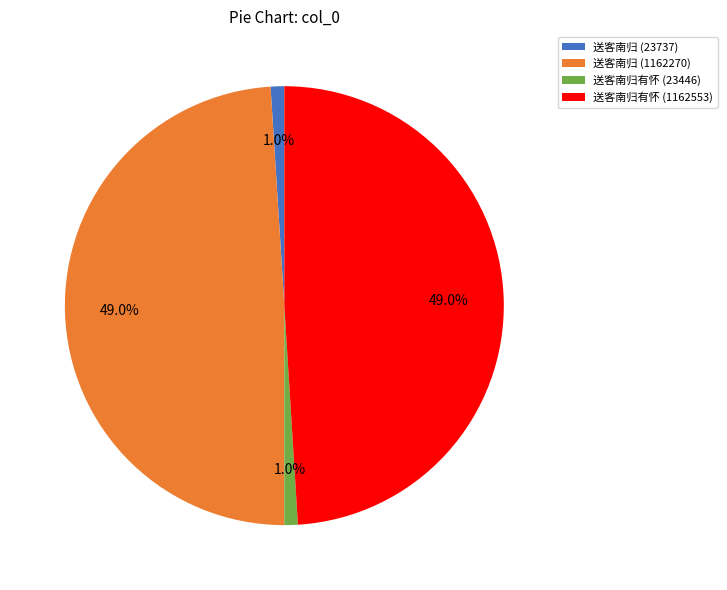

To the nearest percent, what portion does 送客南归 (1162270) represent?

49%